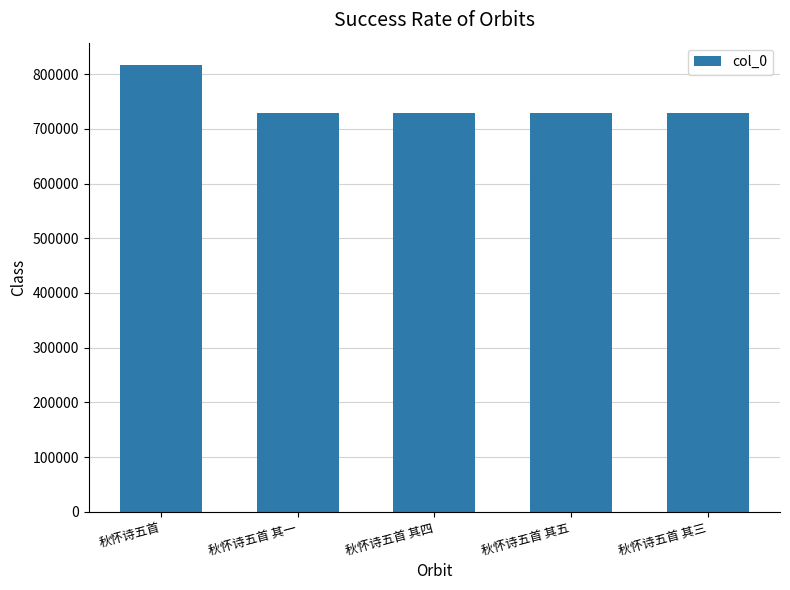

How many series are shown in this chart?

1